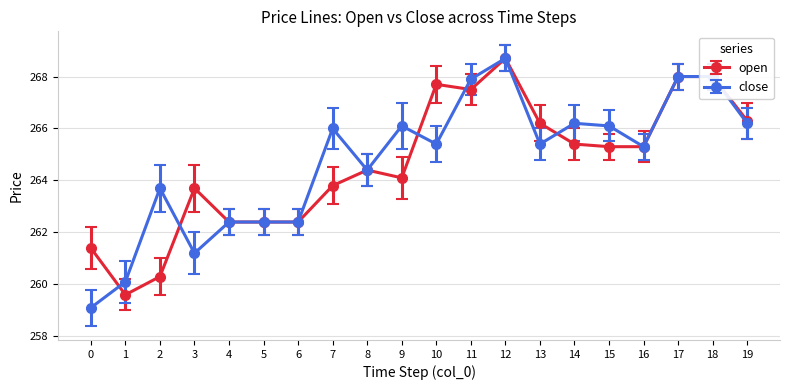

At which category does close reach its first local peak?

2